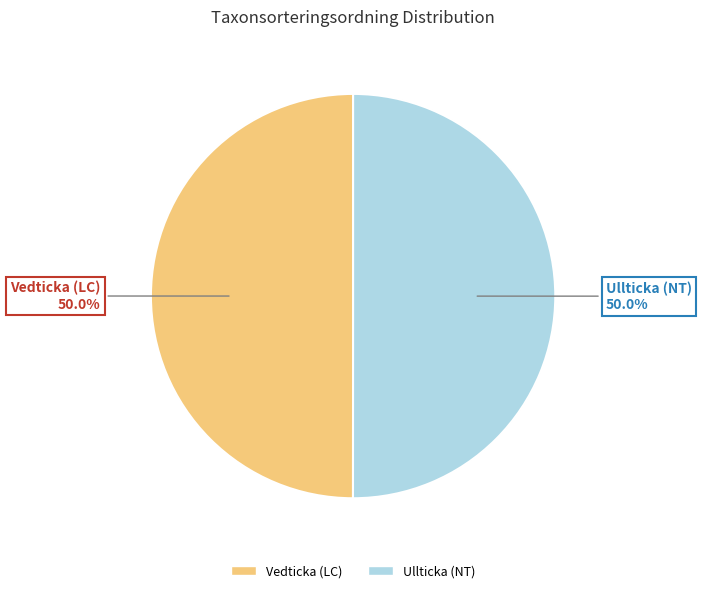

Count the number of slices in the pie.

2